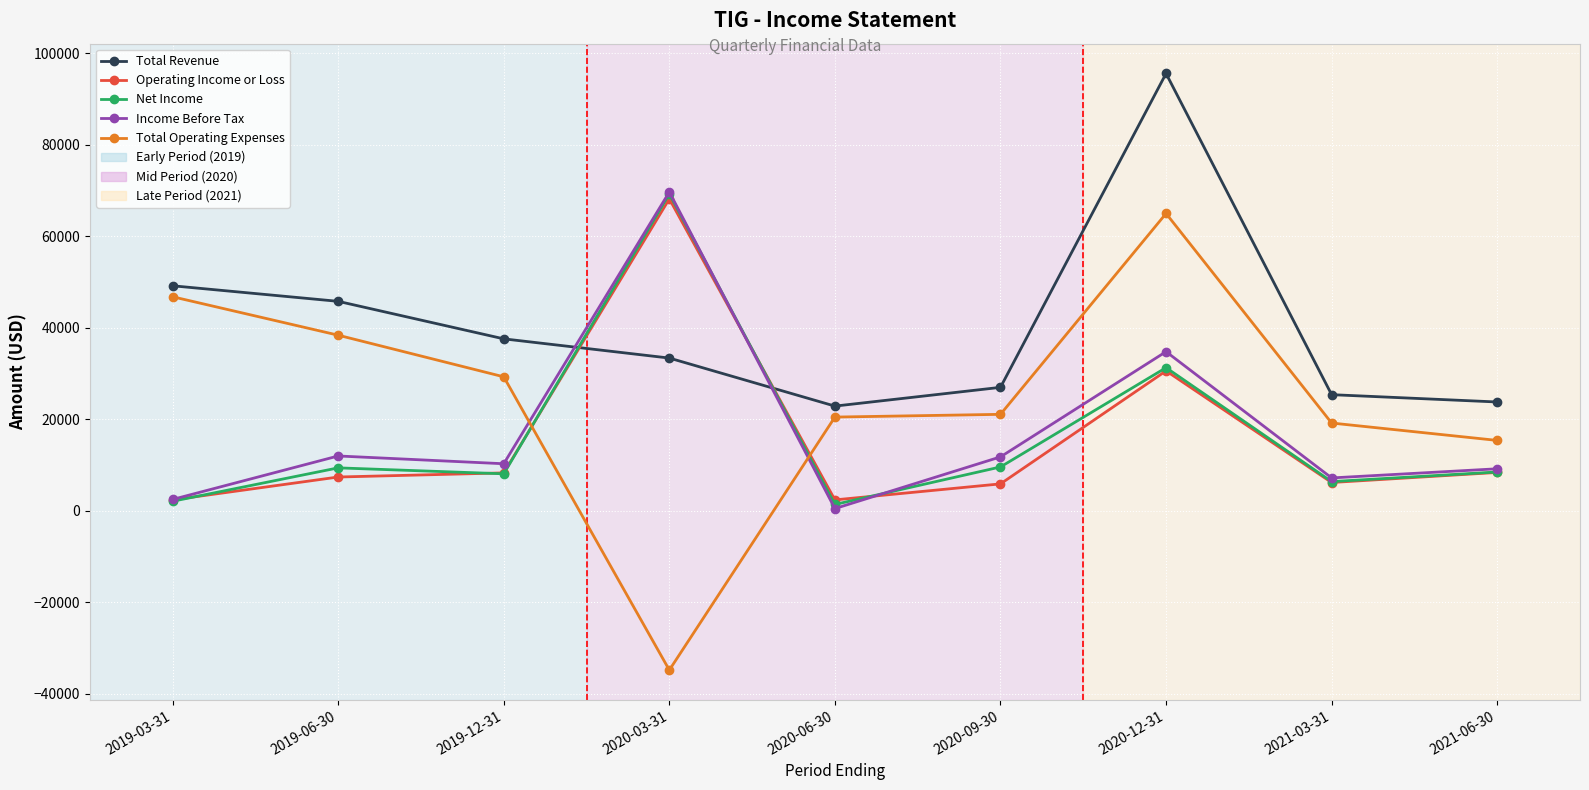

What is the difference between the maximum and minimum values in the Net Income series?

67900